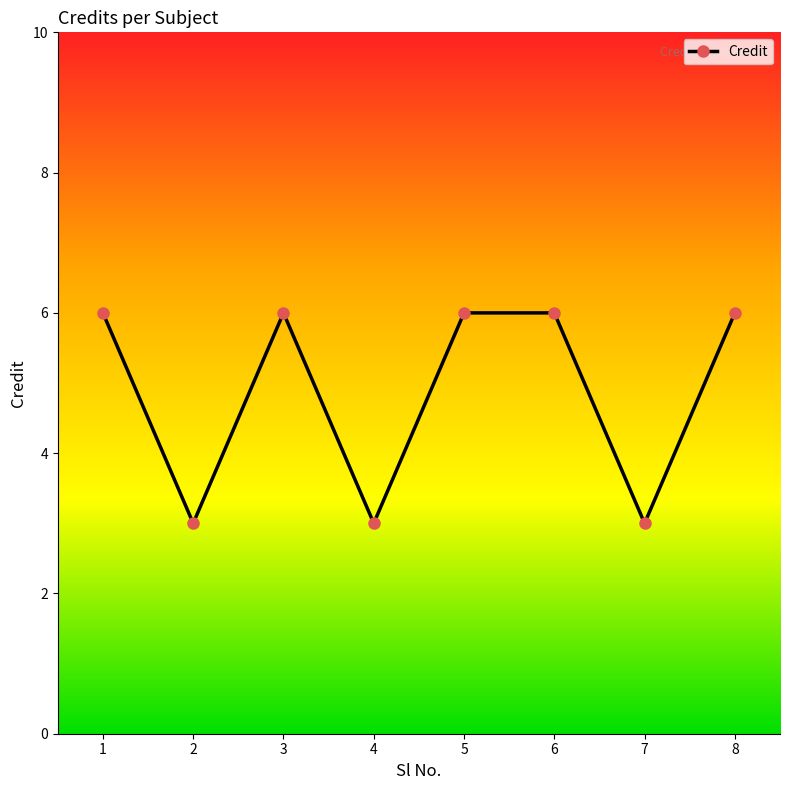

What is the sum of all values?

39